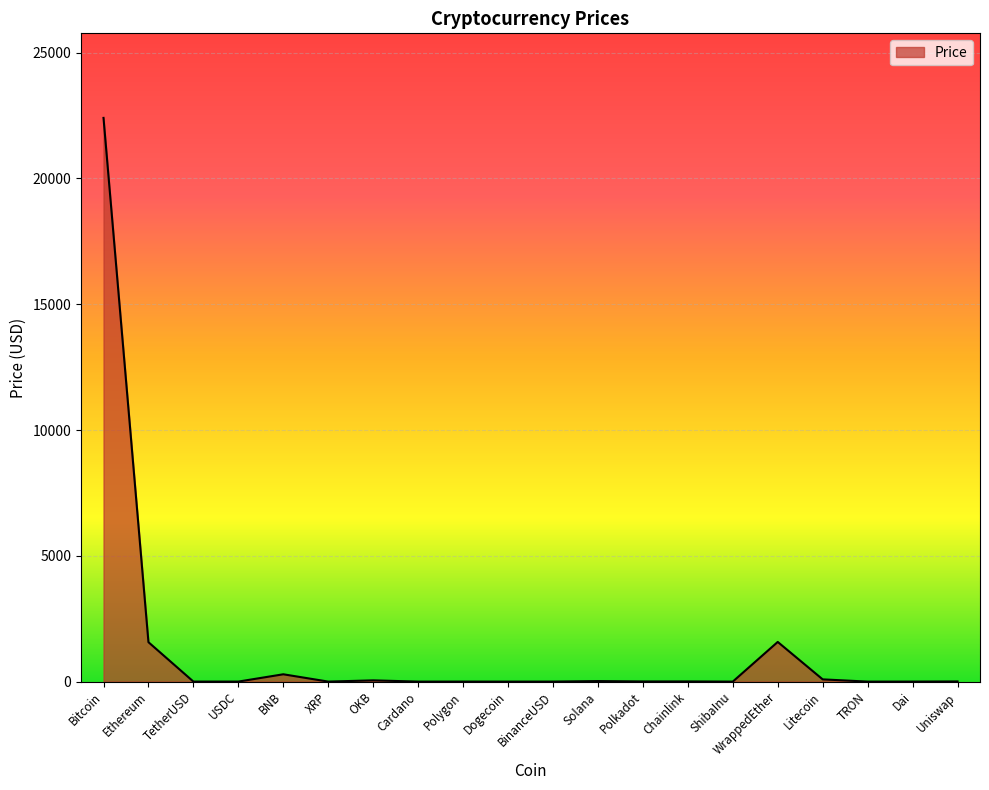

What is the greatest value displayed?

22405.3